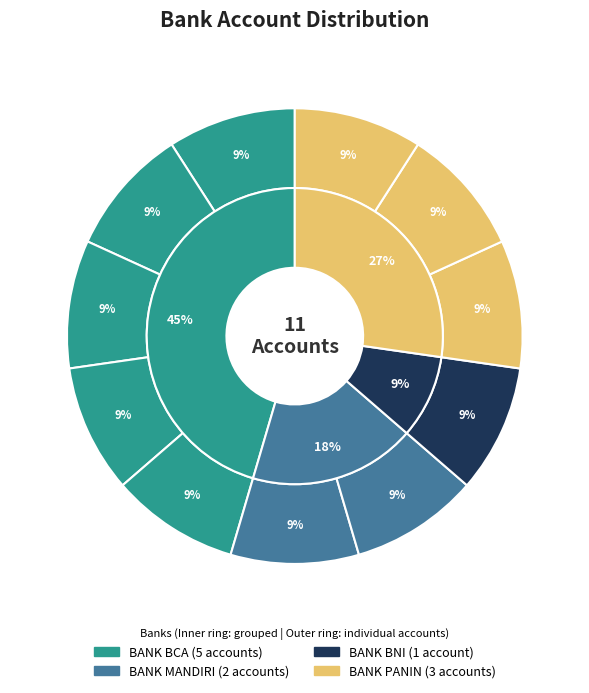

Does P727 represent more than half of the total?

No